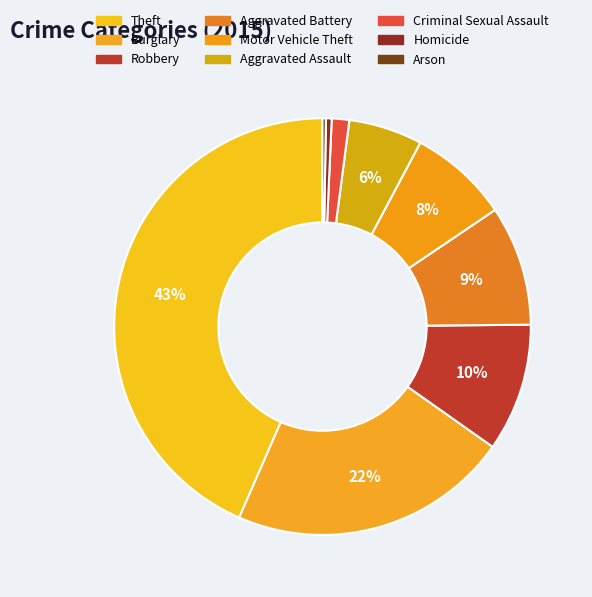

To the nearest percent, what portion does Aggravated Battery represent?

9%